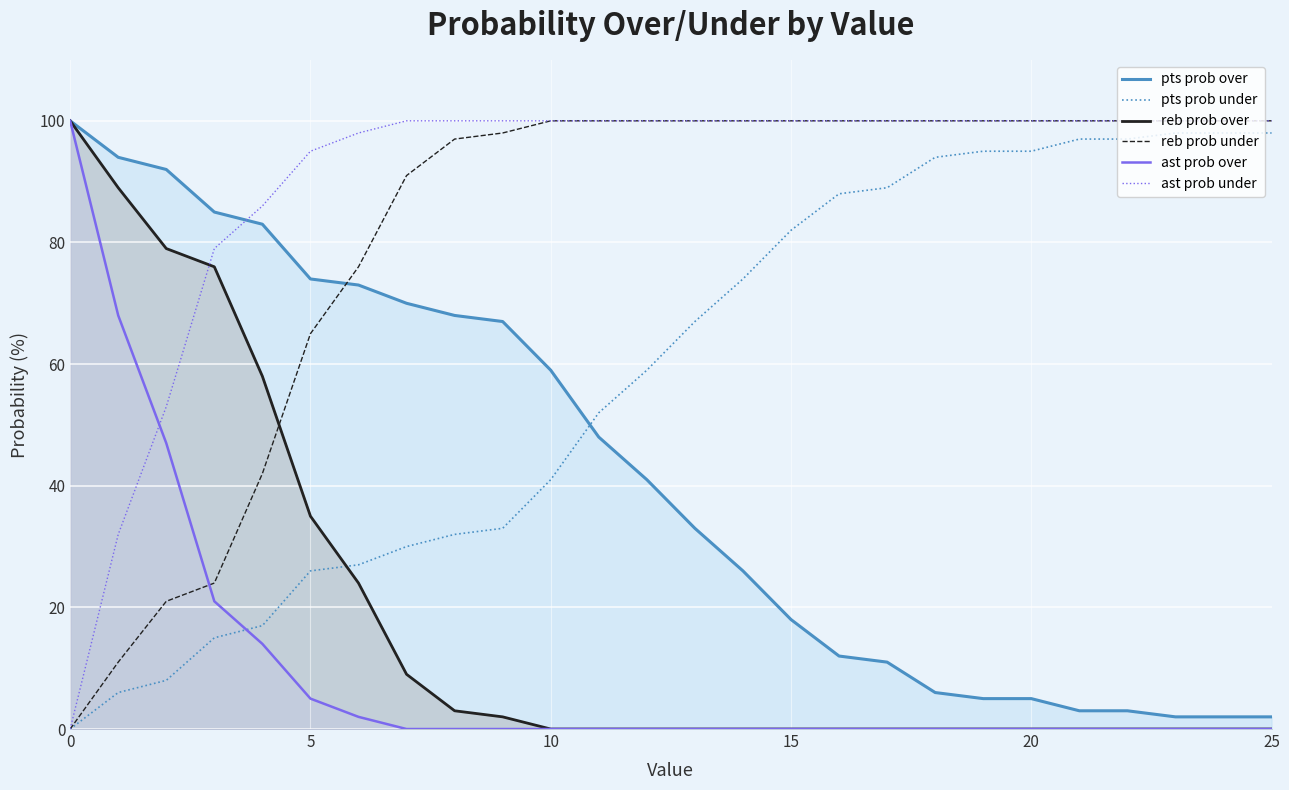

What is the difference between the maximum and minimum values in the reb prob under series?

100